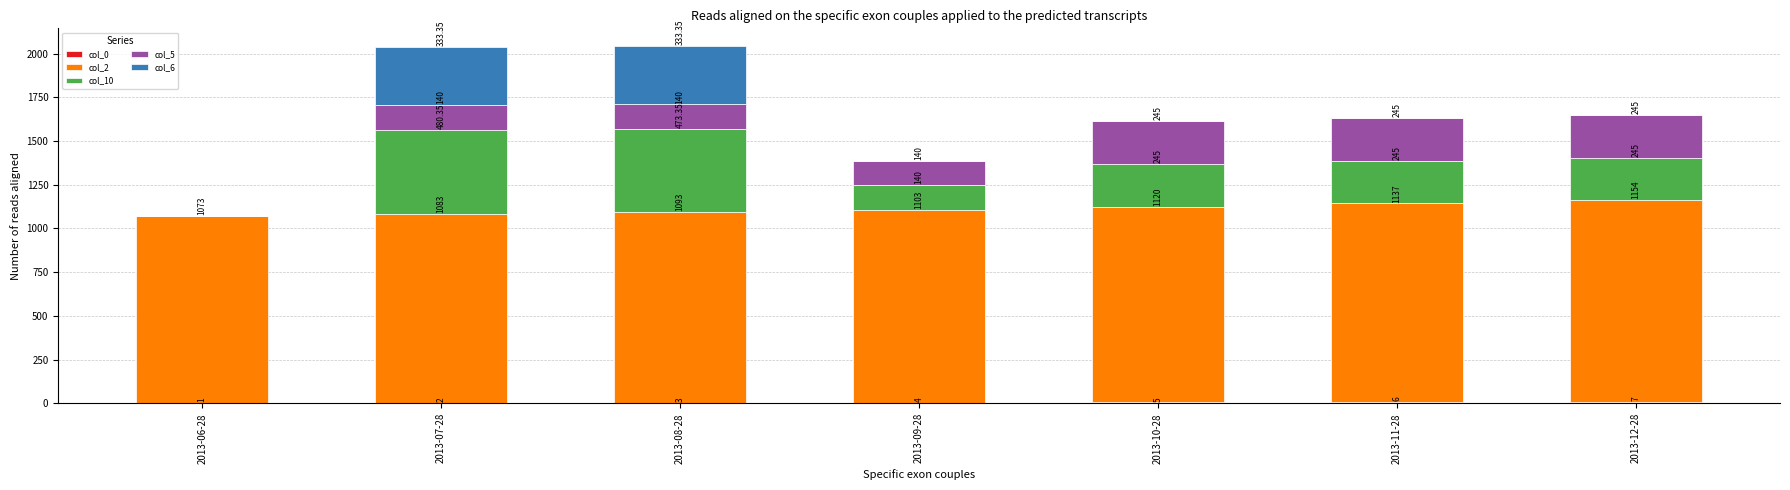

At which category is the sum across all series the highest?

2013-08-28